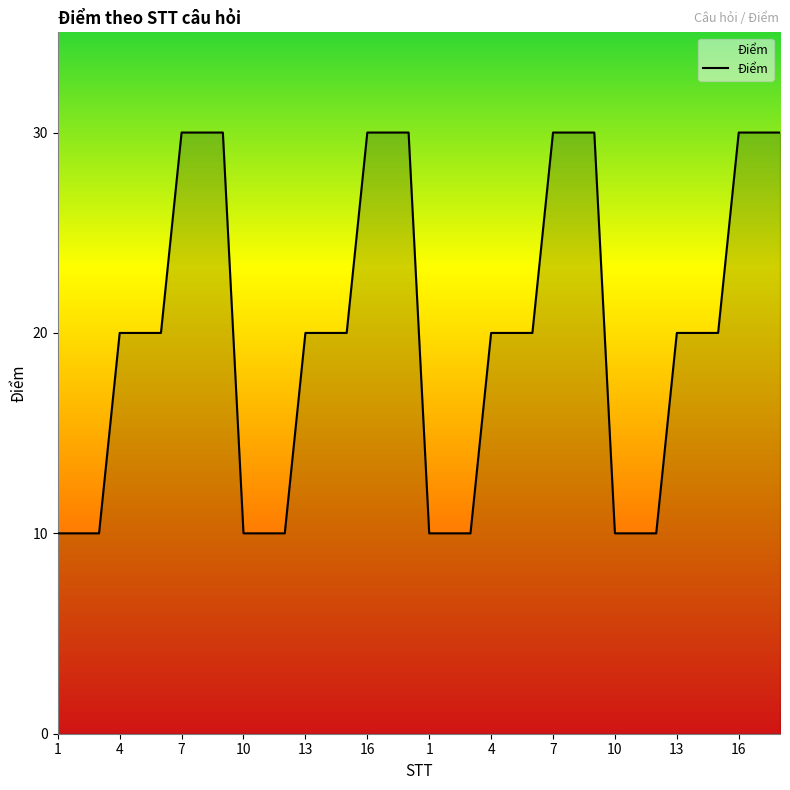

Count the values in the range 10 to 30.

36